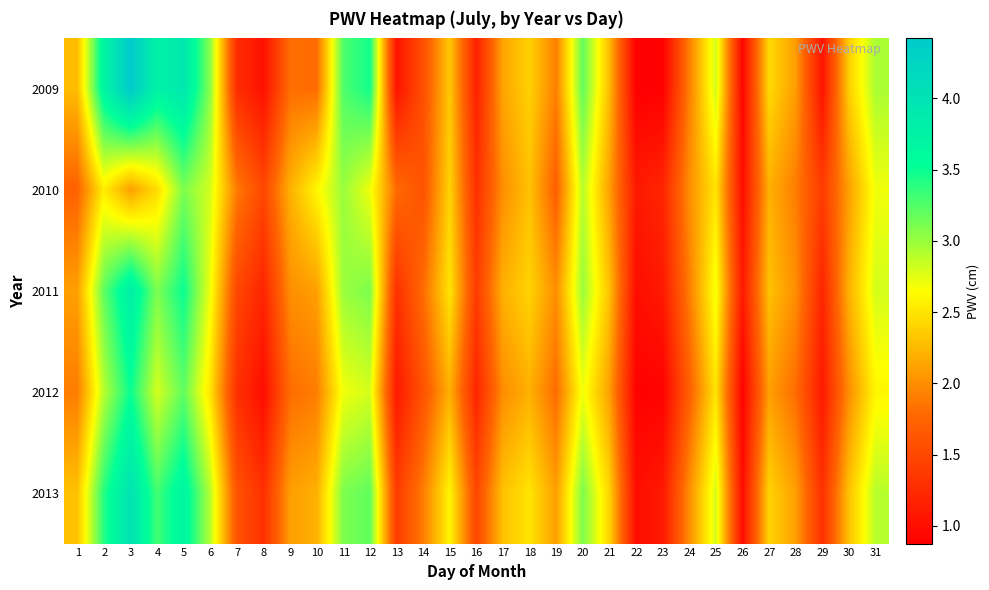

Reading left to right, what are all the values shown in this chart?

2009: 1=2.3	2=3.7	3=4.4	4=3.8	5=3.9	6=3.1	7=1.3	8=1.0	9=1.8	10=1.8	11=3.3	12=3.5	13=1.0	14=1.6	15=2.3	16=1.2	17=2.1	18=2.4	19=1.9	20=3.2	21=2.3	22=0.9	23=0.9	24=1.9	25=2.8	26=0.9	27=2.4	28=2.1	29=1.1	30=2.4	31=2.9
2010: 1=1.7	2=2.6	3=2.1	4=2.5	5=3.1	6=2.8	7=1.9	8=1.5	9=2.2	10=2.6	11=3.0	12=2.7	13=1.8	14=1.6	15=2.4	16=1.3	17=2.0	18=2.3	19=1.7	20=2.9	21=2.1	22=1.1	23=1.2	24=2.0	25=2.5	26=1.0	27=2.2	28=1.9	29=1.4	30=2.1	31=2.7
2011: 1=2.1	2=3.2	3=3.8	4=3.1	5=3.5	6=2.7	7=1.5	8=1.2	9=2.0	10=2.1	11=3.0	12=3.1	13=1.3	14=1.8	15=2.5	16=1.4	17=2.2	18=2.4	19=2.0	20=3.0	21=2.3	22=1.0	23=1.1	24=1.9	25=2.7	26=1.1	27=2.3	28=2.0	29=1.2	30=2.2	31=2.8
2012: 1=1.9	2=2.9	3=3.5	4=2.8	5=3.2	6=2.5	7=1.3	8=1.0	9=1.8	10=1.9	11=2.7	12=2.8	13=1.1	14=1.6	15=2.2	16=1.2	17=2.0	18=2.2	19=1.8	20=2.7	21=2.1	22=0.9	23=0.9	24=1.7	25=2.5	26=0.9	27=2.1	28=1.8	29=1.1	30=2.0	31=2.6
2013: 1=2.3	2=3.4	3=4.0	4=3.3	5=3.7	6=2.9	7=1.6	8=1.3	9=2.1	10=2.2	11=3.1	12=3.2	13=1.4	14=1.9	15=2.6	16=1.5	17=2.3	18=2.5	19=2.1	20=3.1	21=2.4	22=1.0	23=1.1	24=2.0	25=2.8	26=1.0	27=2.4	28=2.1	29=1.3	30=2.3	31=2.9